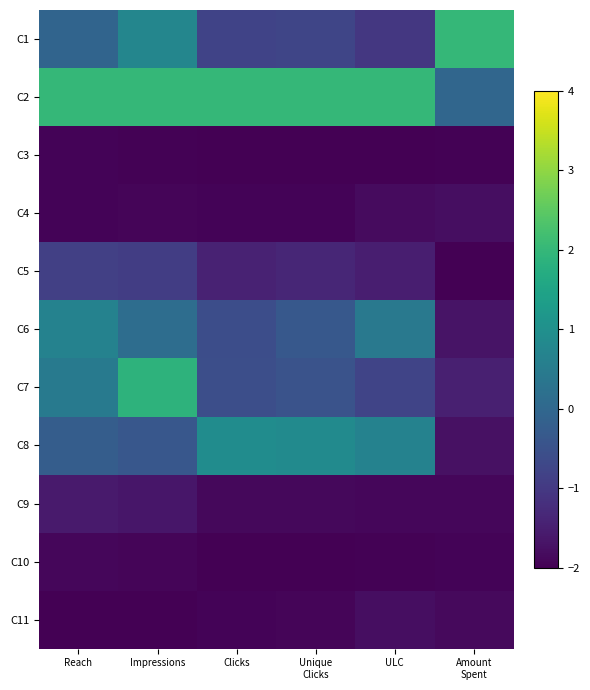

Which series has the widest spread of values?

C7